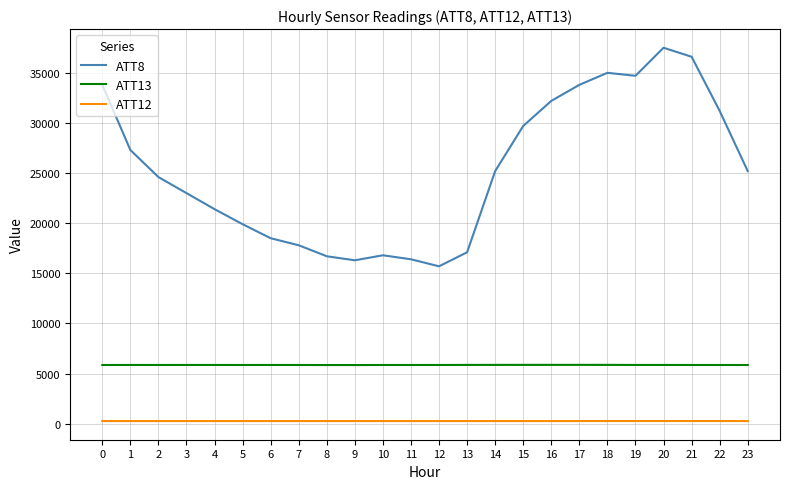

What is the difference between the maximum and minimum values in the ATT8 series?

21800.0